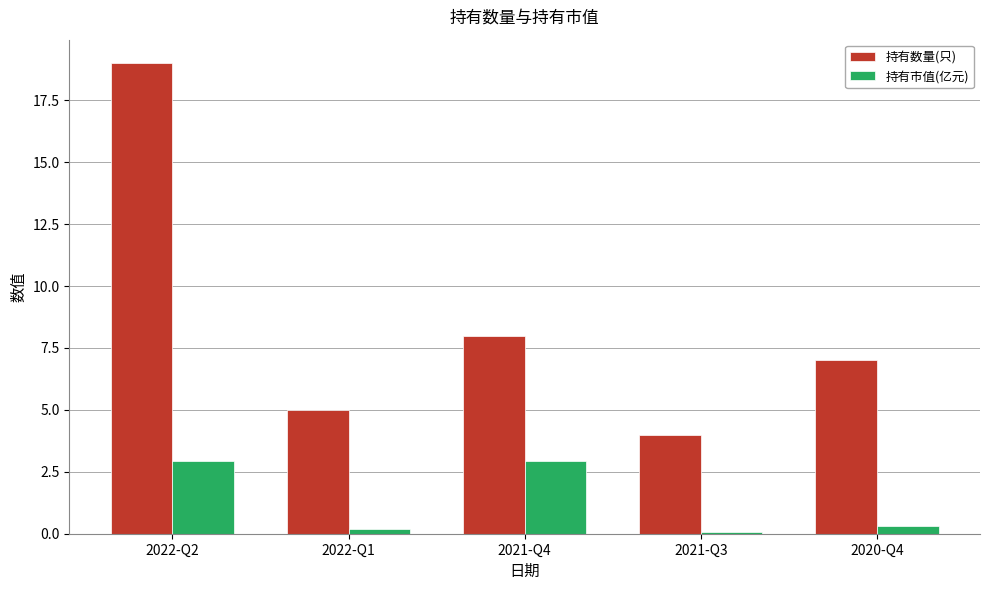

What is the difference between the highest and lowest values at 2021-Q3?

3.9